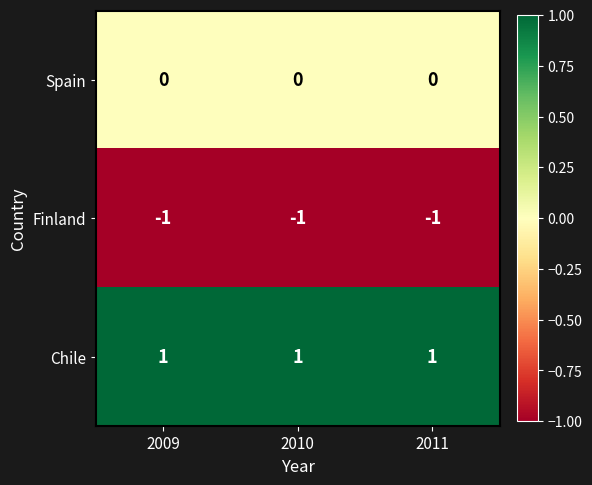

At how many categories does at least one series exceed 0?

3